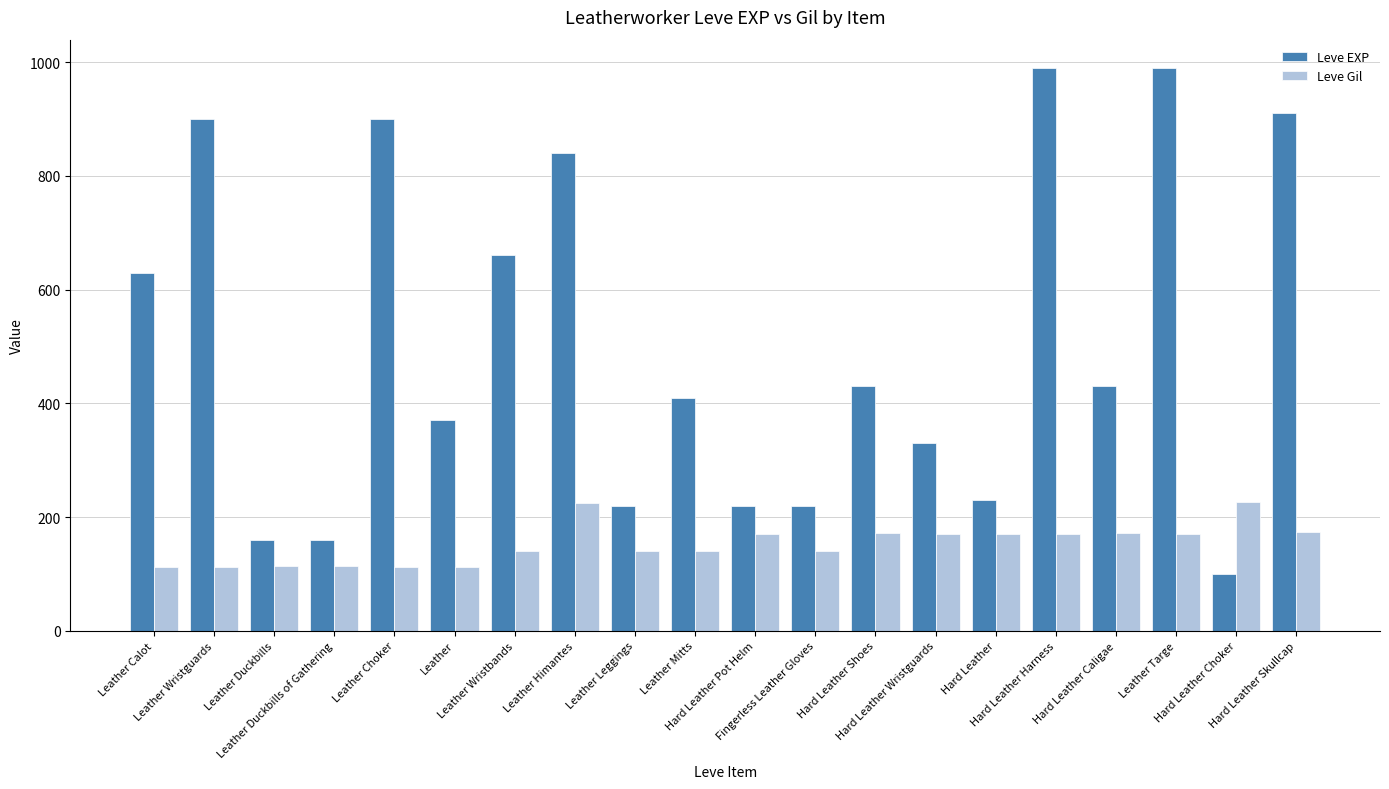

Which series has the widest spread of values?

Leve EXP